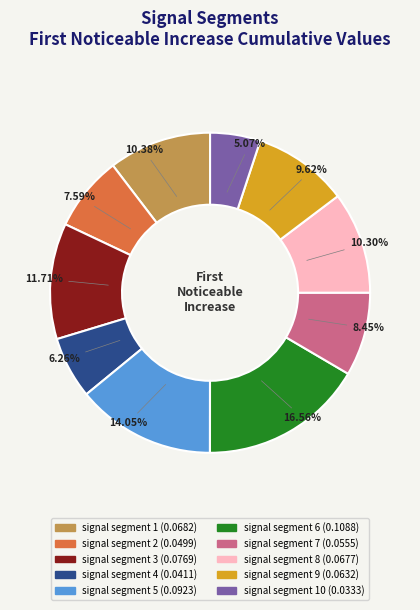

Is there a majority slice in this chart?

No